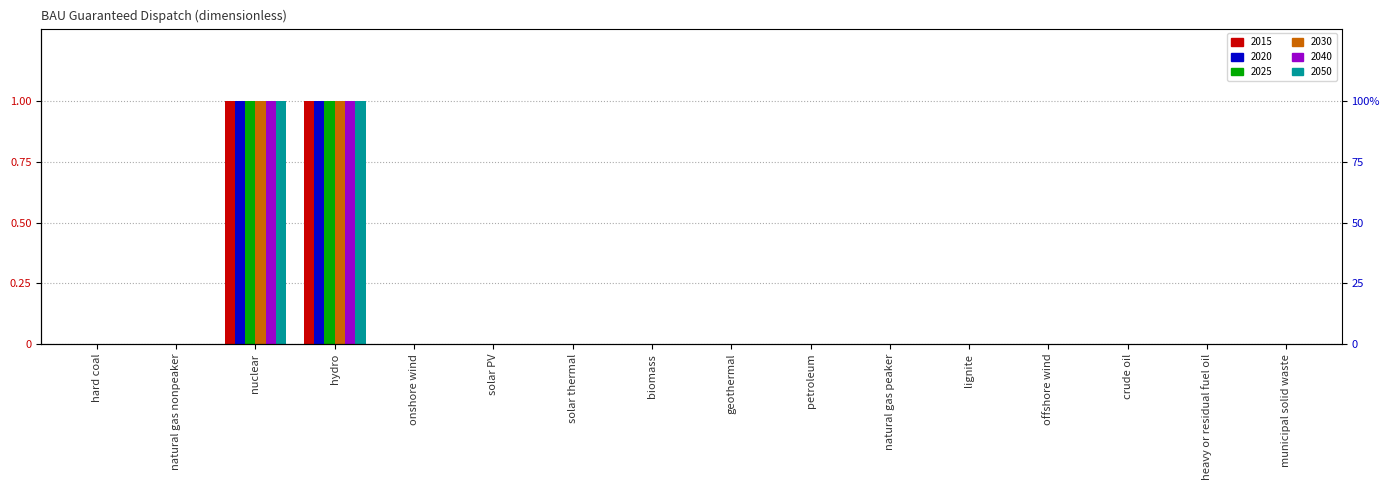

At which label does 2015 reach its minimum?

hard coal